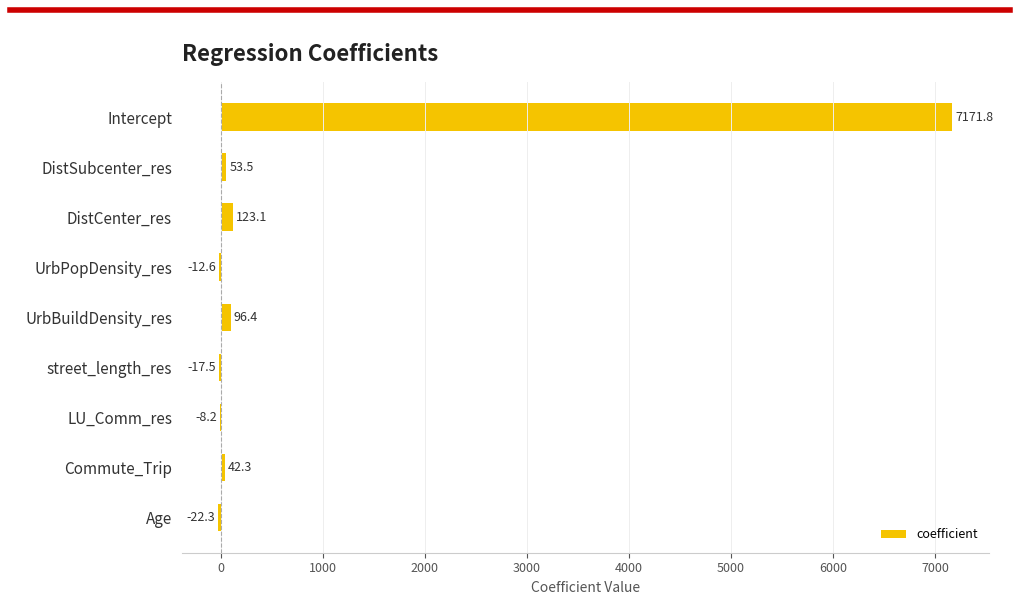

What is the greatest value displayed?

7171.8